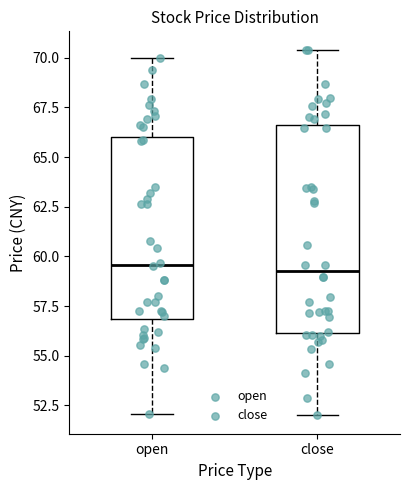

Reading left to right, read every box against the y-axis: the position of its median line, the range the box covers, and the ends of its whiskers. The values are not printed on the chart, so give them approximately, as read against the axis.

open: median 59.5, box 57.0 to 66.0, whiskers 52.0 to 70.0
close: median 59.5, box 56.0 to 66.5, whiskers 52.0 to 70.5